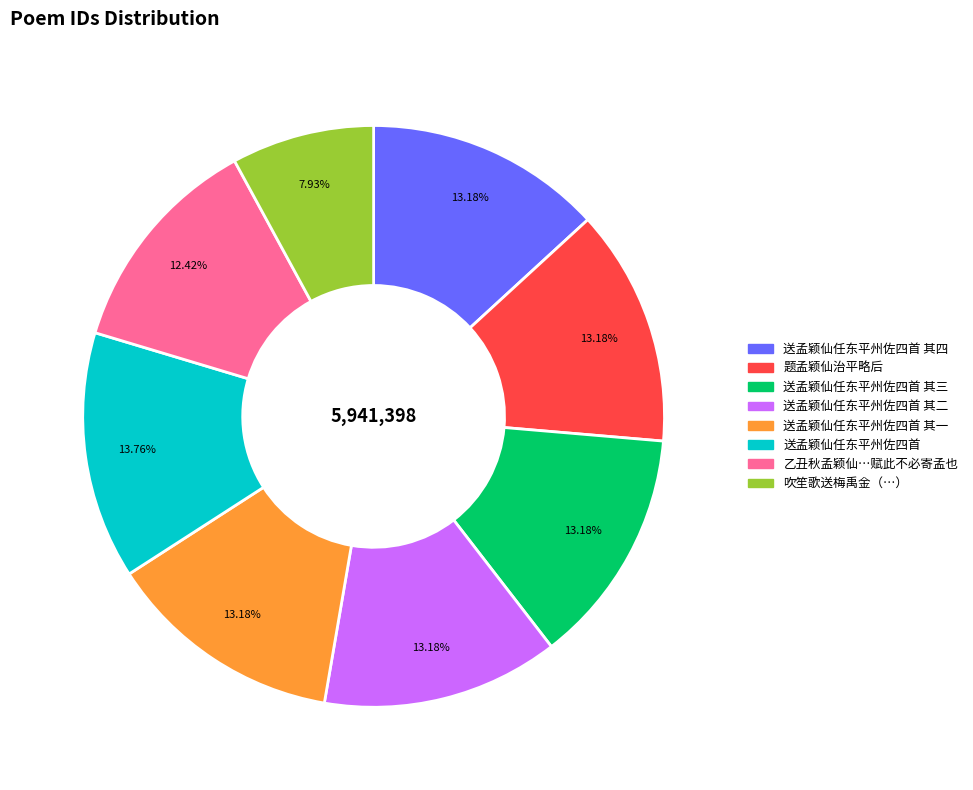

How many slices are in this pie chart?

8